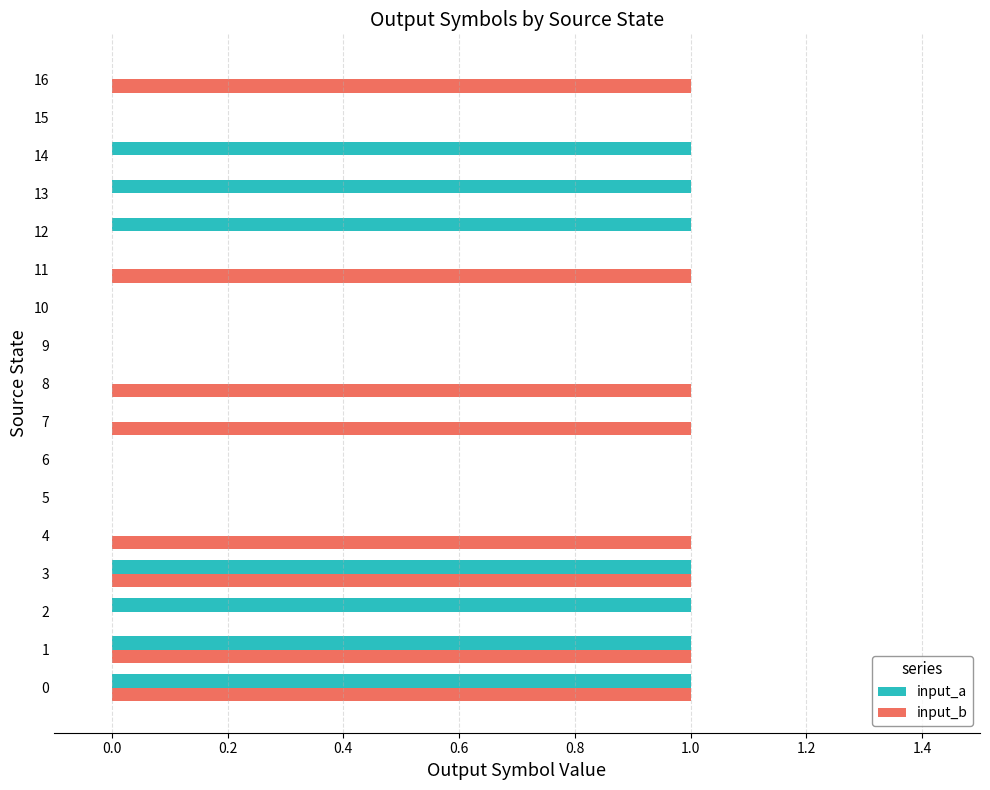

What are all the series names shown in the legend?

input_a, input_b